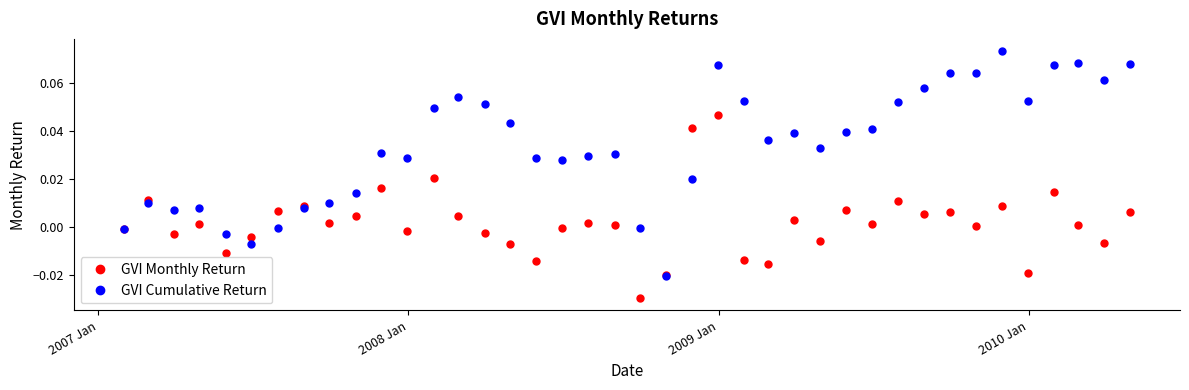

Which series has the largest total across all categories?

GVI Cumulative Return